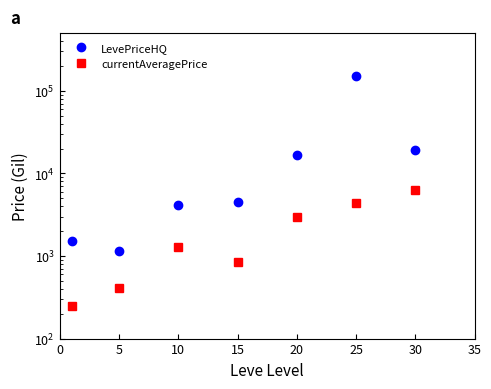

At which category is the sum across all series the highest?

25